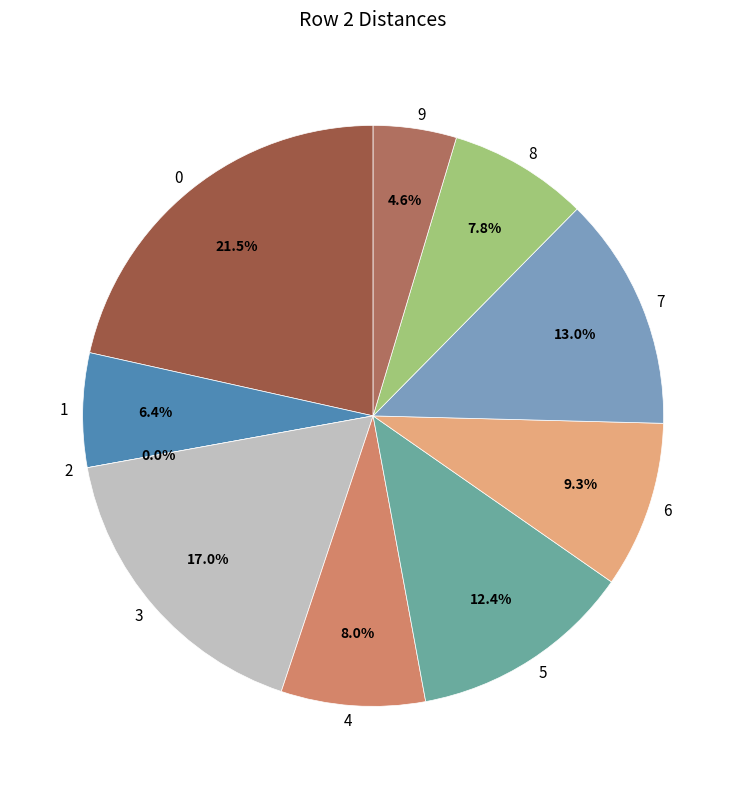

True or false: 3 accounts for 17% of the total.

True